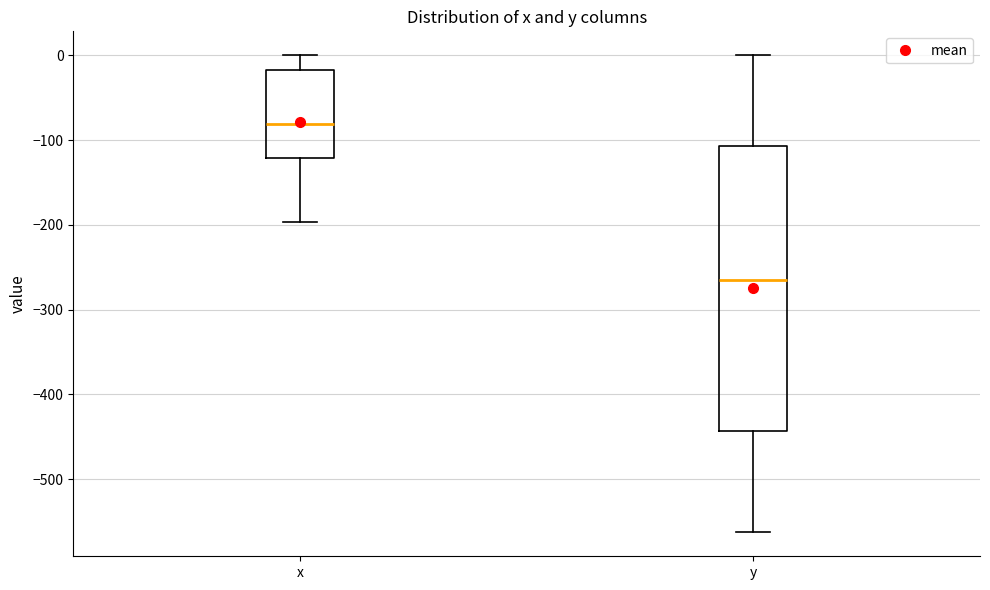

Which box's median line is the lowest?

y